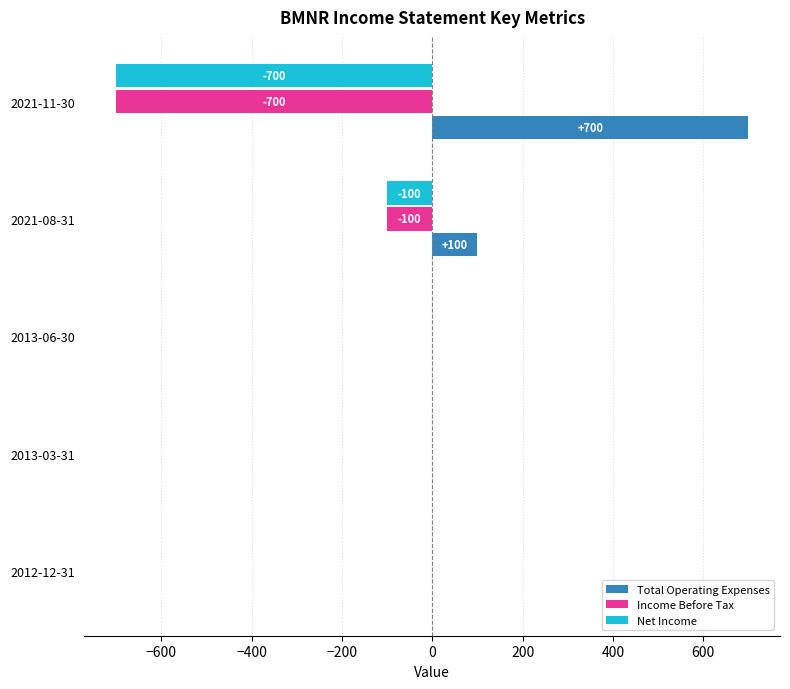

What is the greatest value displayed?

700